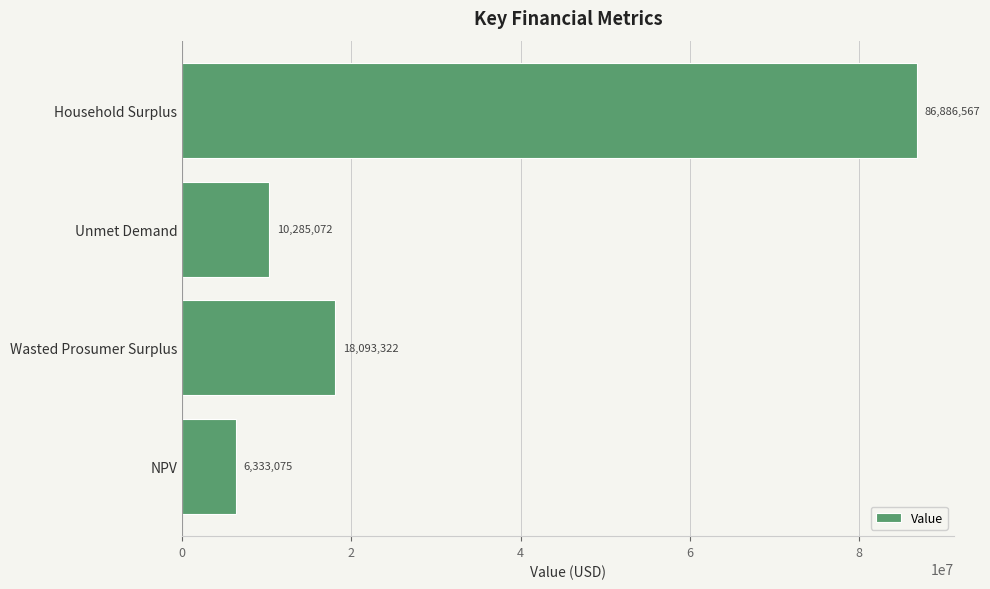

The chart shows a value of 10285071.6 at Unmet Demand. True or false?

True